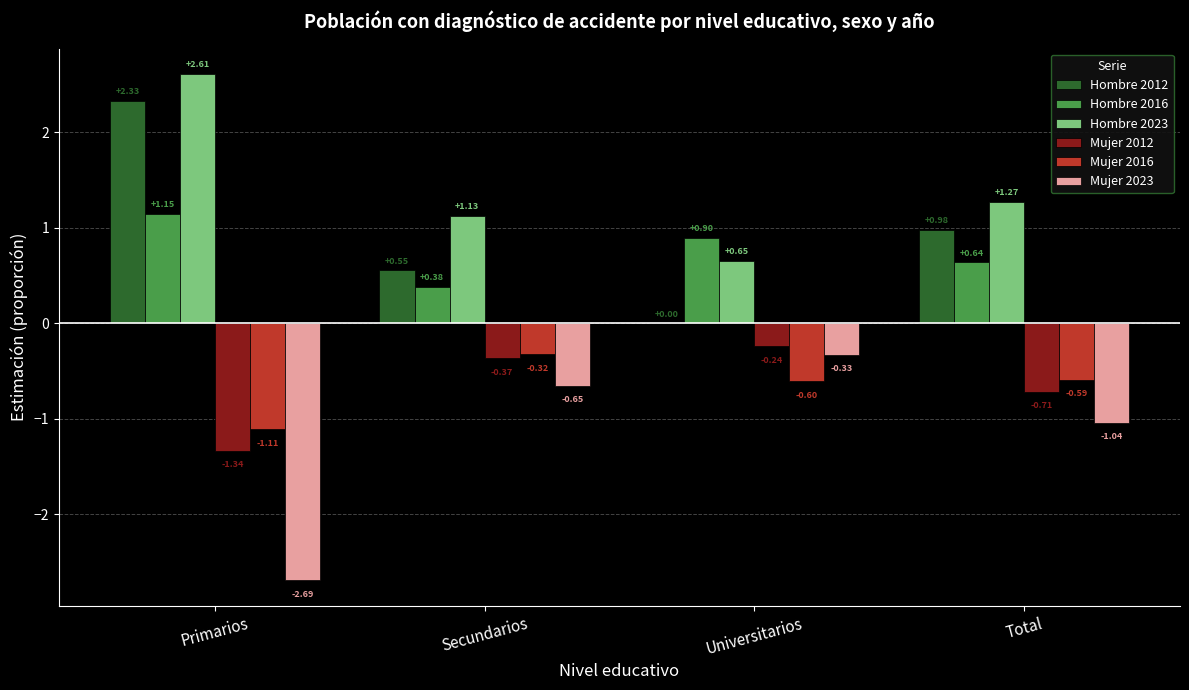

Is the value of Mujer 2023 at Secundarios greater than the value of Hombre 2023 at Total?

No